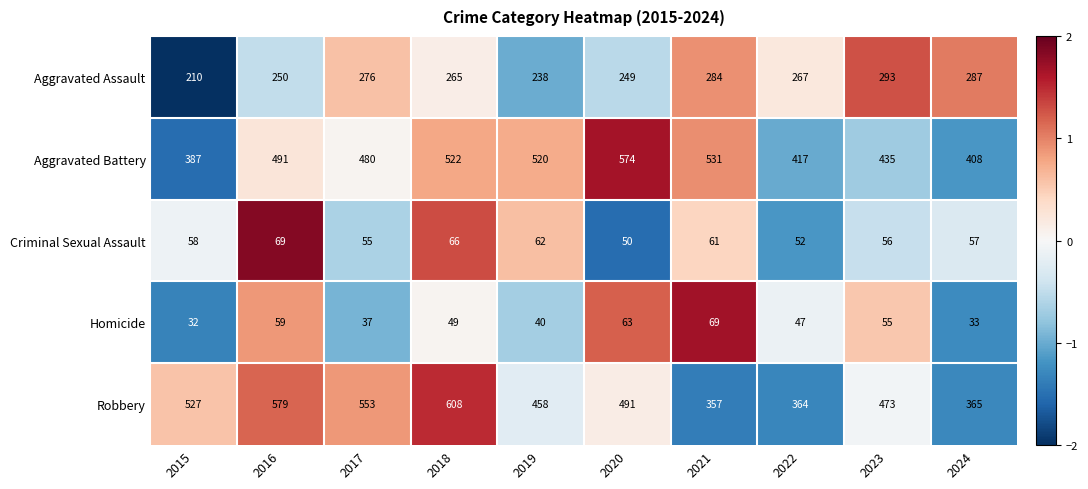

What is the approximate value of Aggravated Battery at 2023?

435